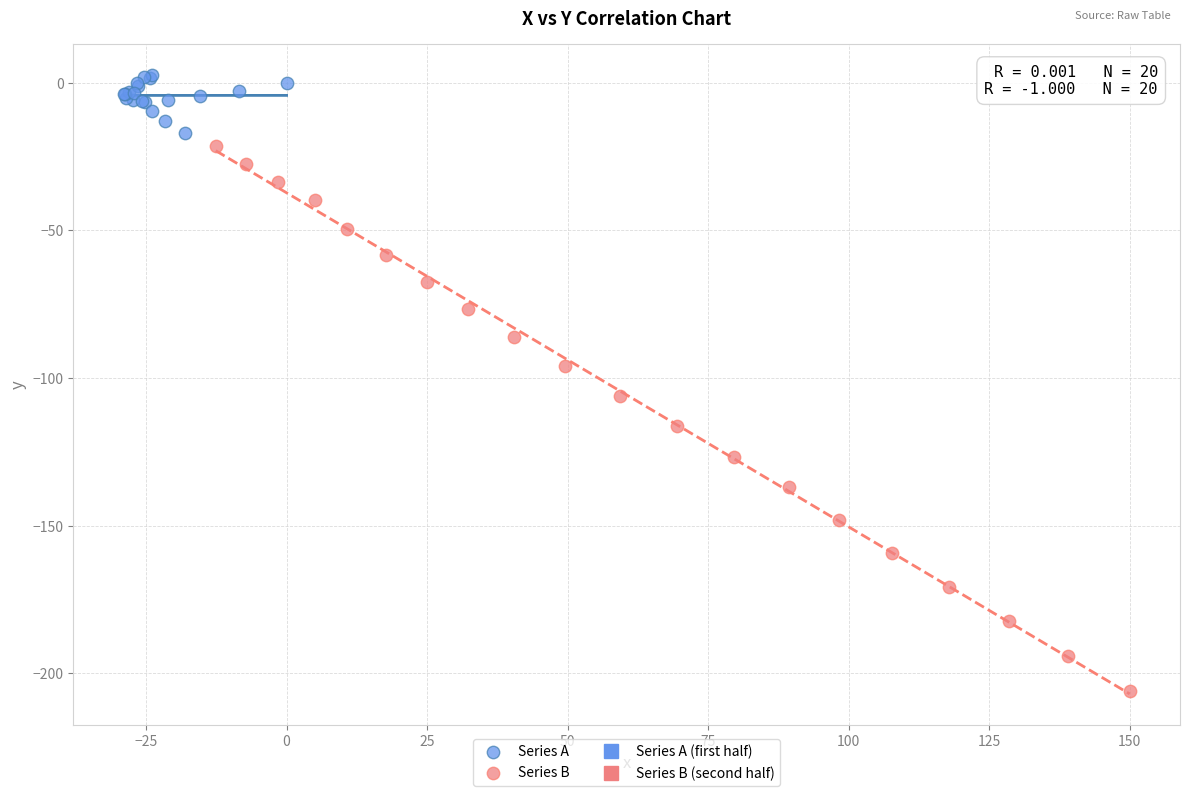

Which series reaches the minimum Y coordinate?

Series B